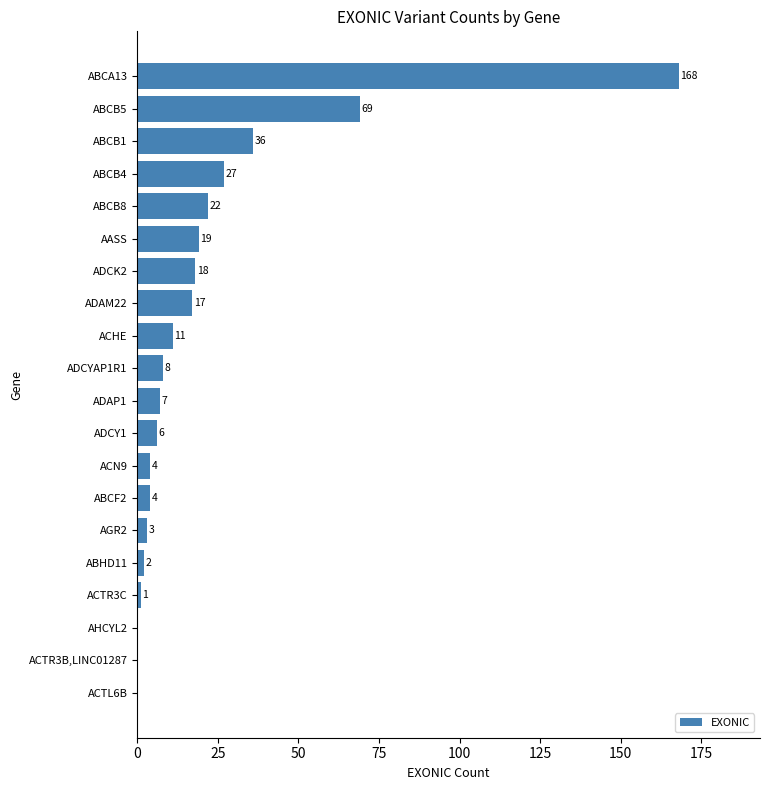

Which has a higher value, ABCB5 or ADCK2?

ABCB5